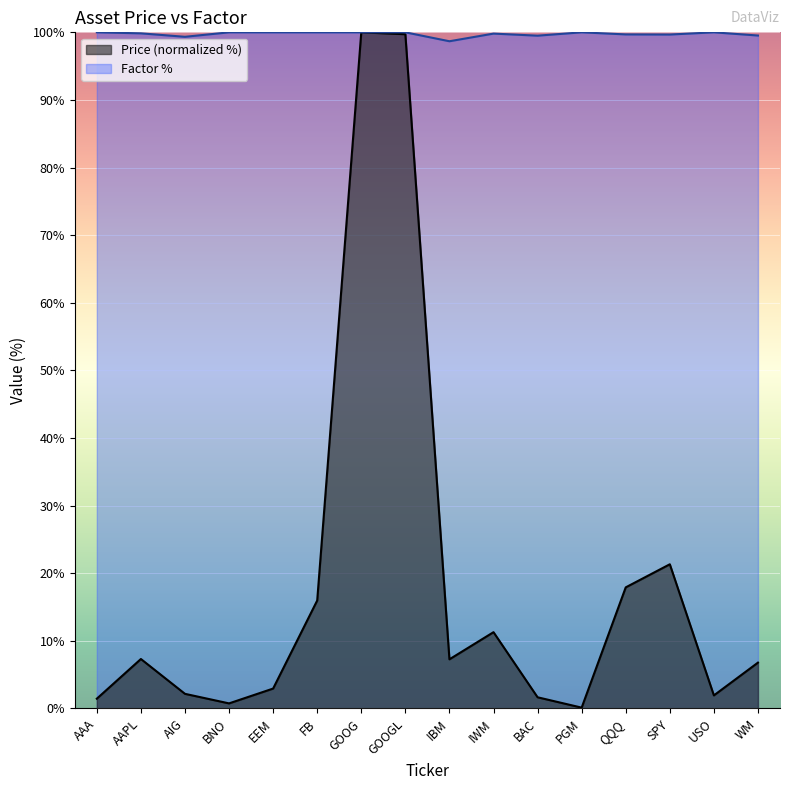

Rank the series by their average value, from highest to lowest.

Factor %, Price (normalized %)